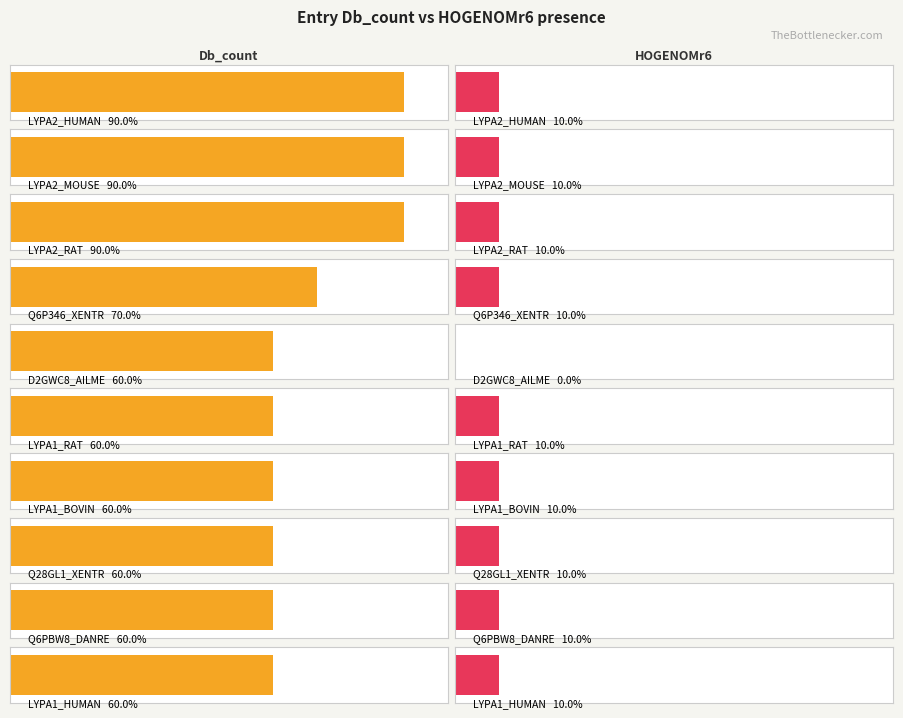

At which category is the sum across all series the highest?

LYPA2_HUMAN